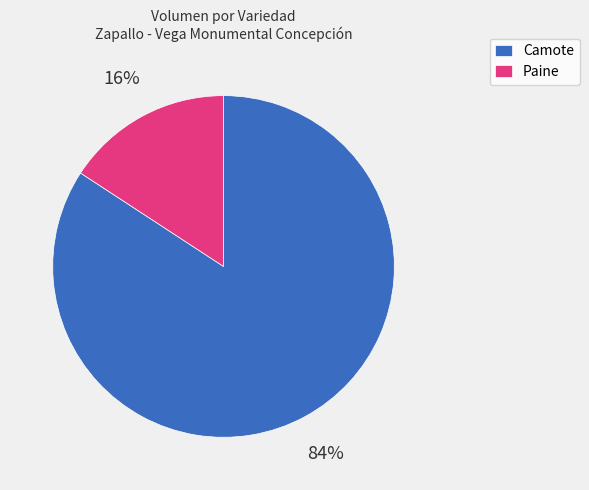

Combined, do Camote and Paine account for over 50%?

Yes